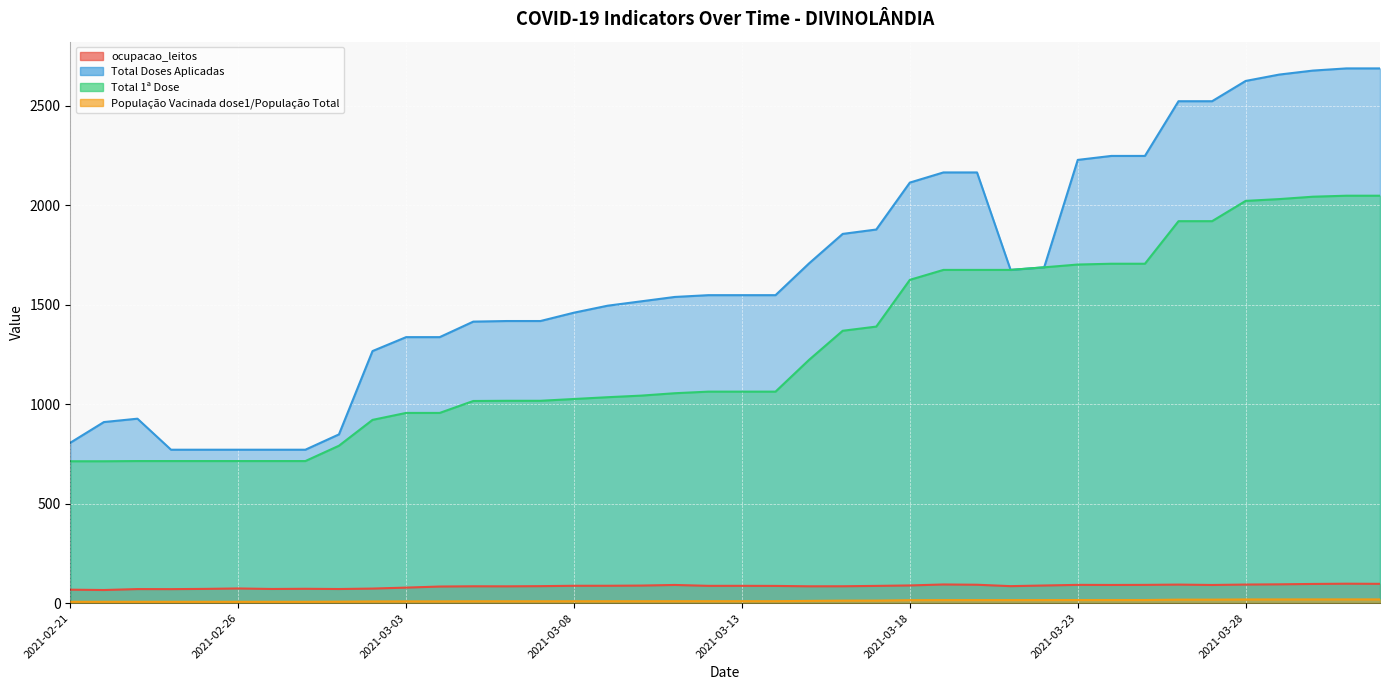

True or false: Total 1ª Dose and ocupacao_leitos intersect in this chart.

False